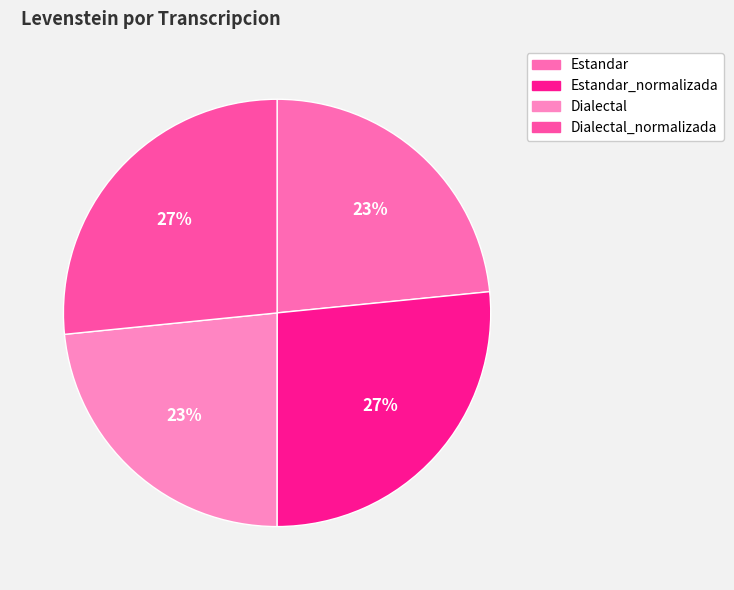

How many slices are in this pie chart?

4